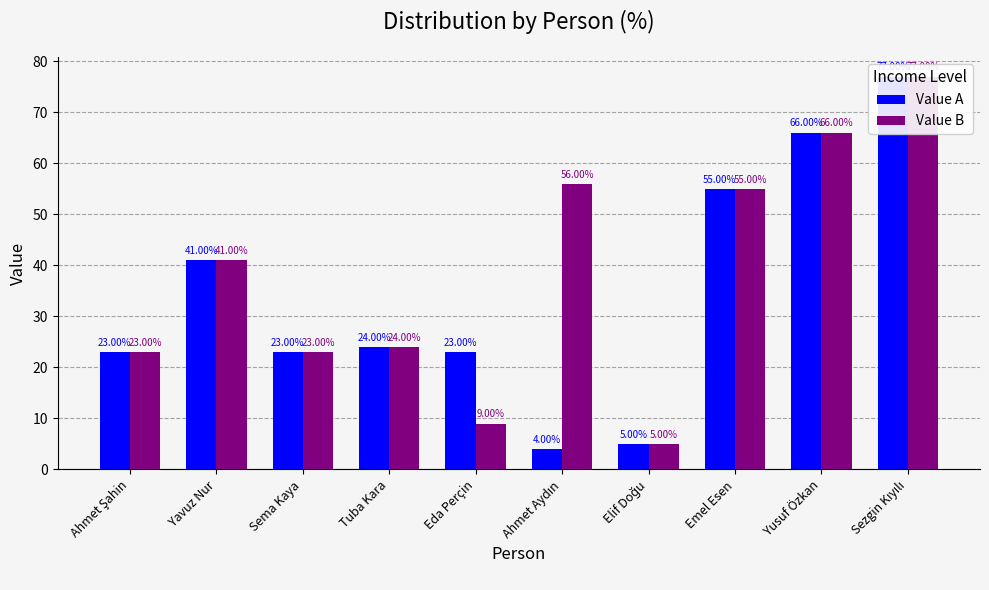

Does the chart contain any negative values?

No